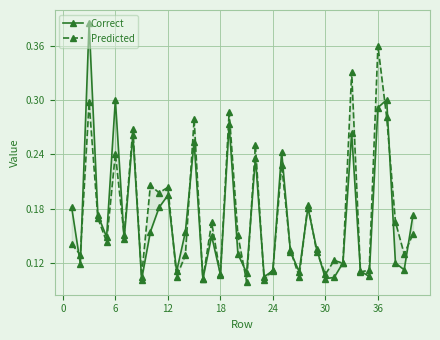

At how many categories does at least one series exceed 0?

40